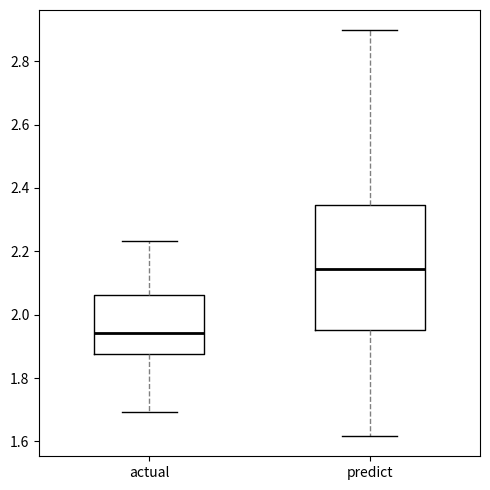

Where is the lower edge of the box for predict on the y-axis? The values are not printed on the chart, so give them approximately, as read against the axis.

1.96